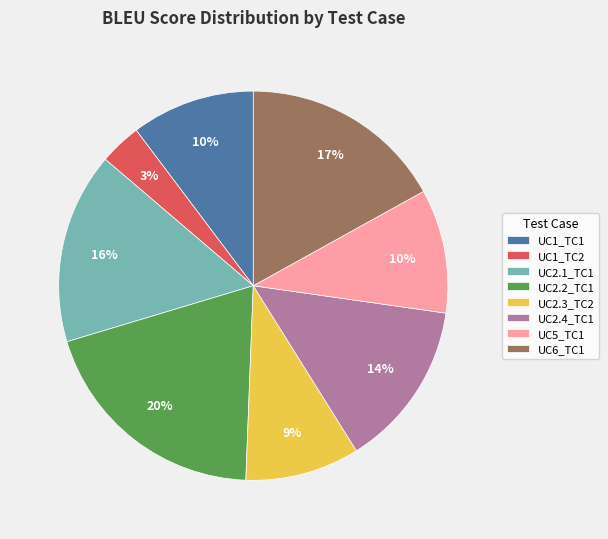

How many segments does this pie chart have?

8